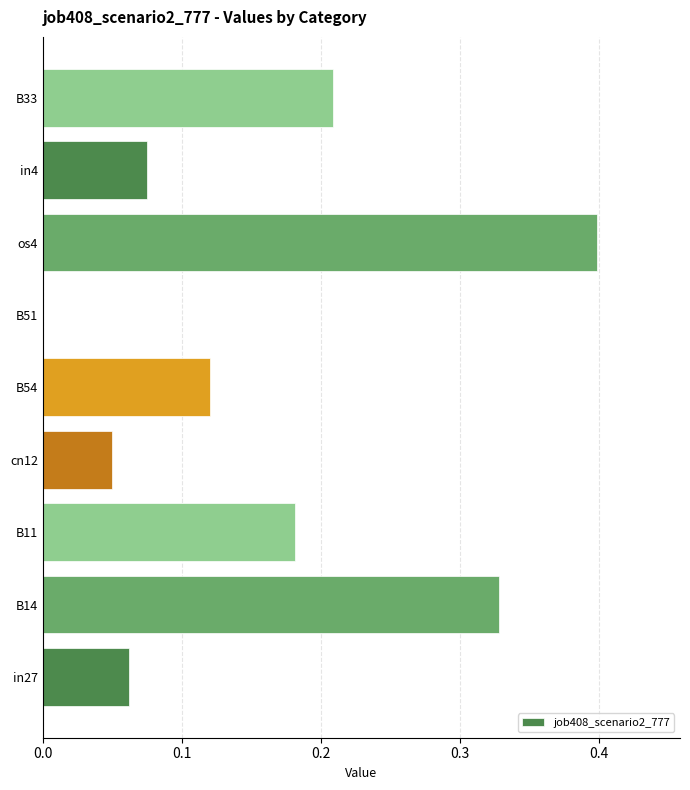

What is the sum of all values?

1.4